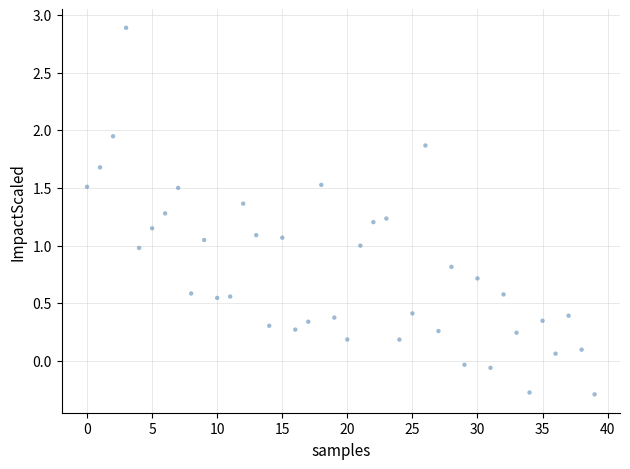

What is the range of Y values (max minus min)?

3.2